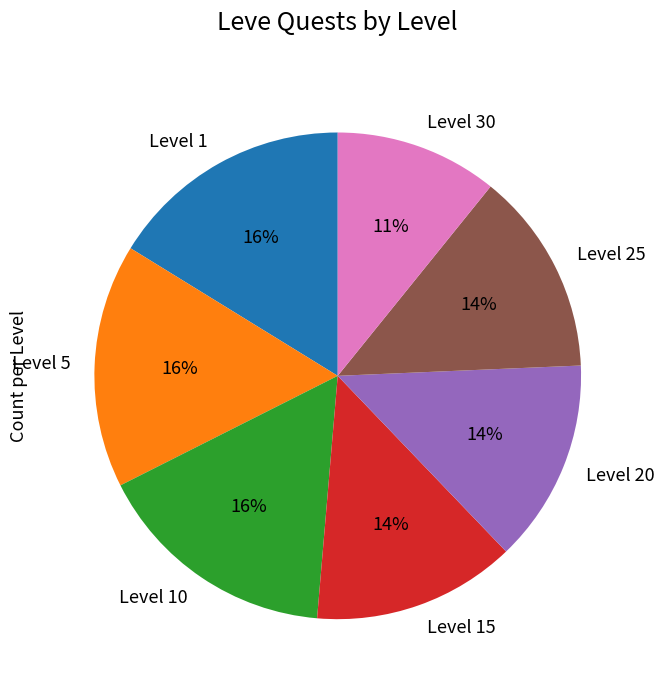

Combined, do Level 30 and Level 10 account for over 50%?

No